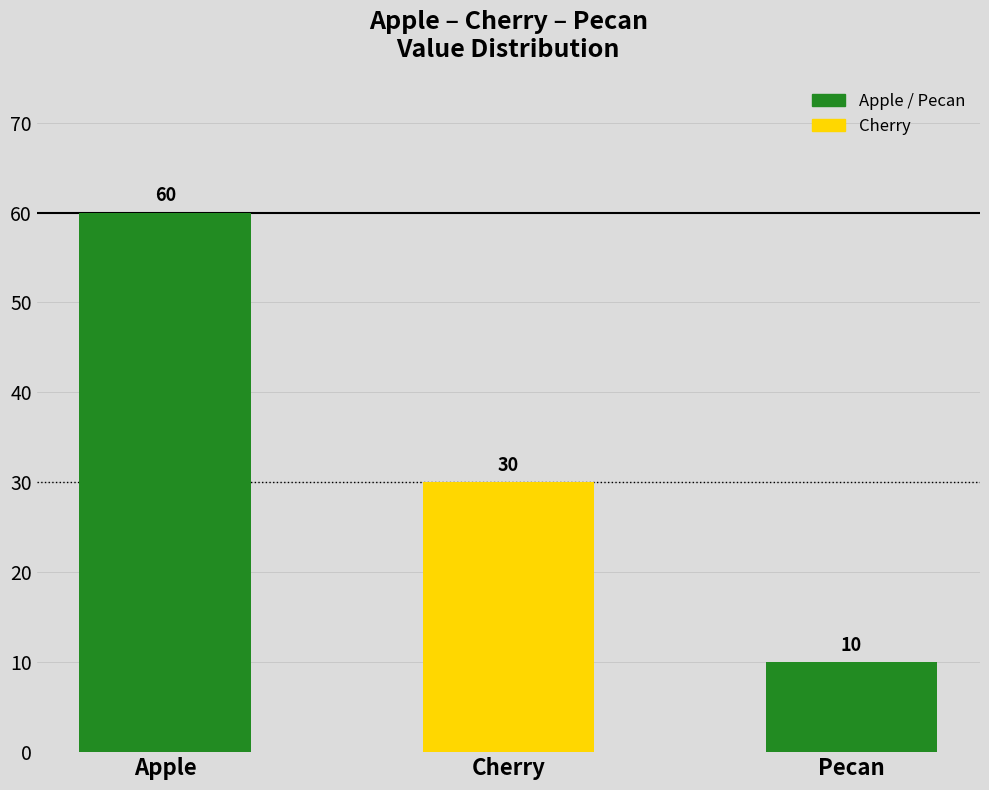

How many data points are less than 30?

1